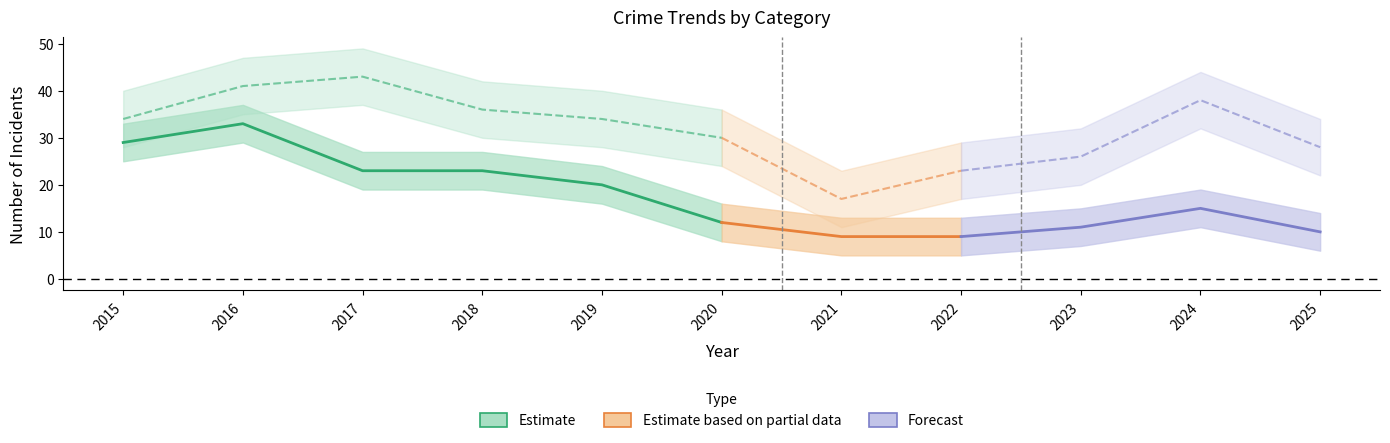

How many lines are shown in the chart?

5